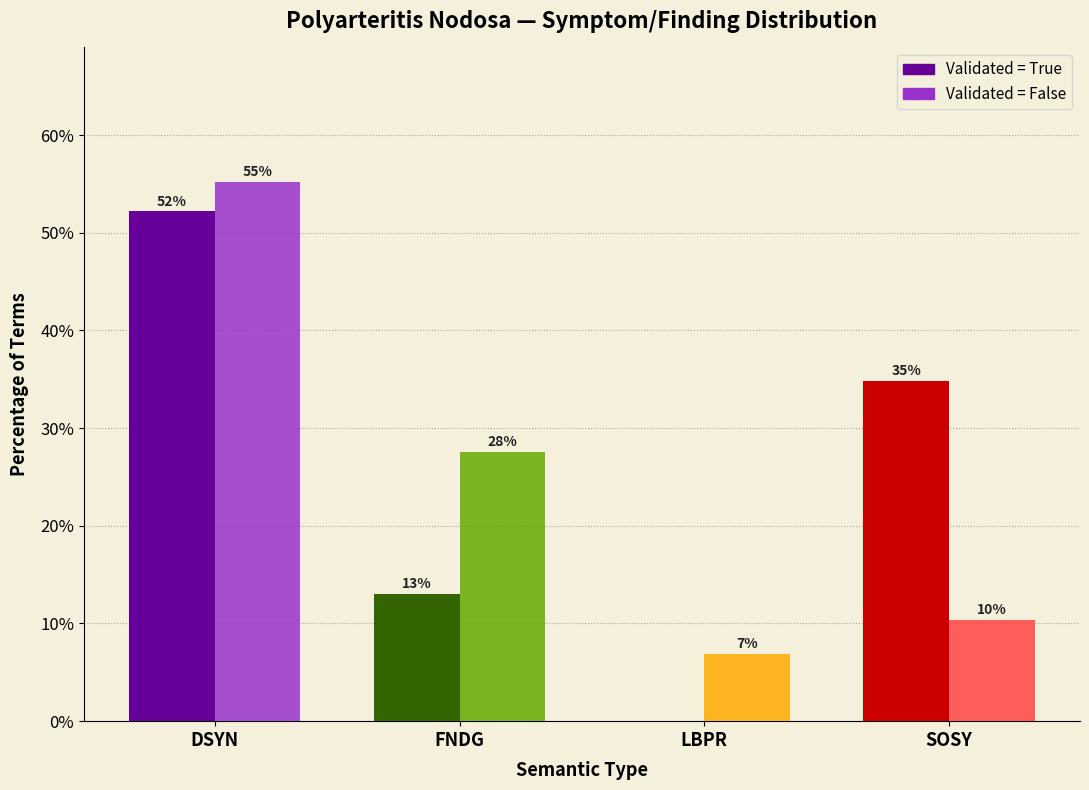

Are the bars grouped side by side (vs. stacked)?

Yes